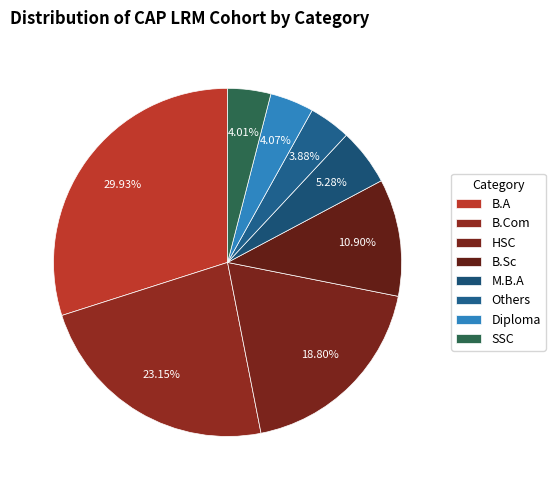

How many segments does this pie chart have?

8